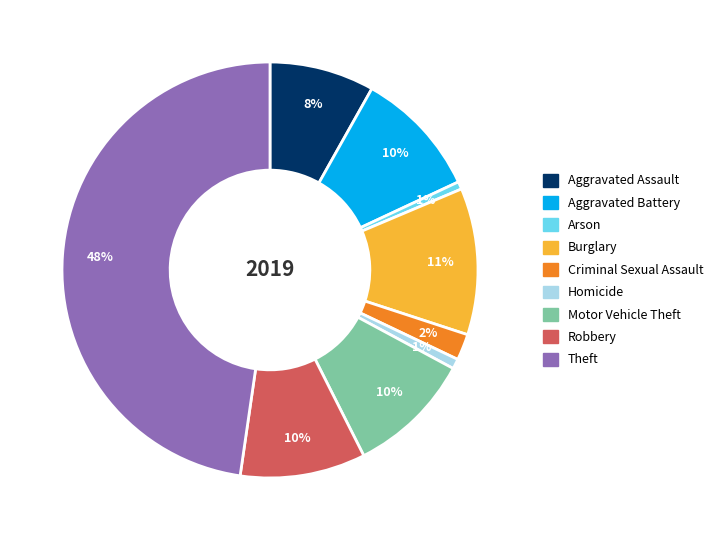

To the nearest percent, what portion does Homicide represent?

1%